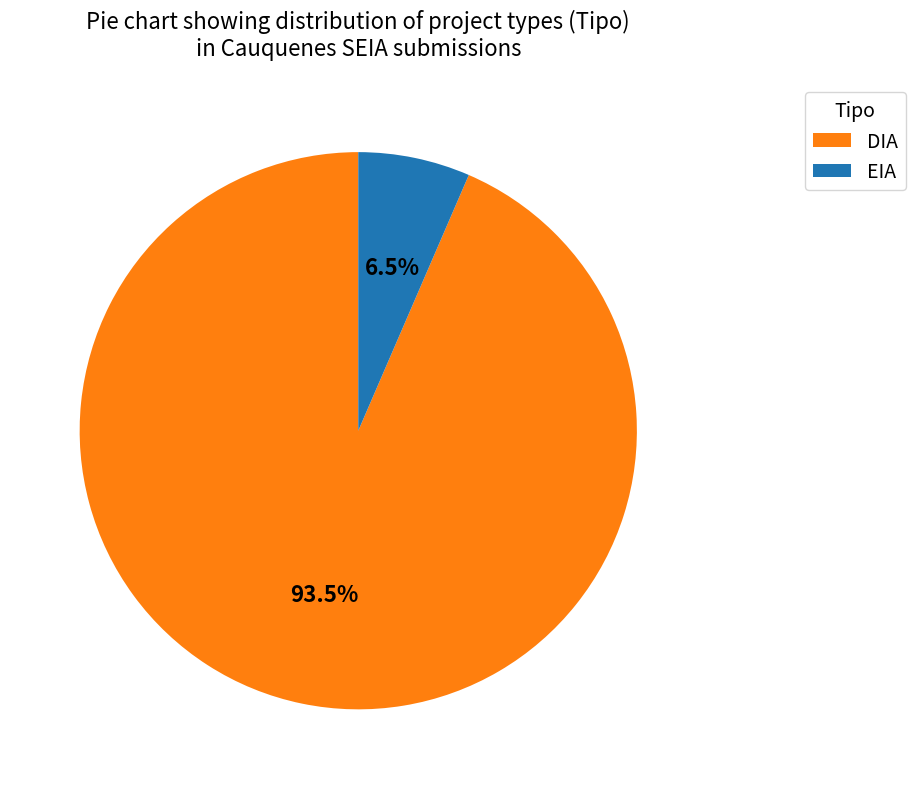

Approximately how many times larger is the value at DIA compared to EIA?

14.4